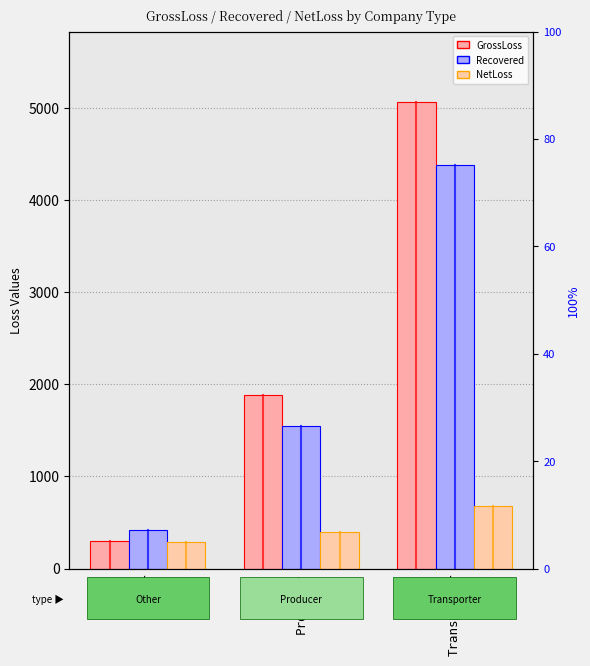

What is the difference between the second highest and minimum values in the Recovered series?

1128